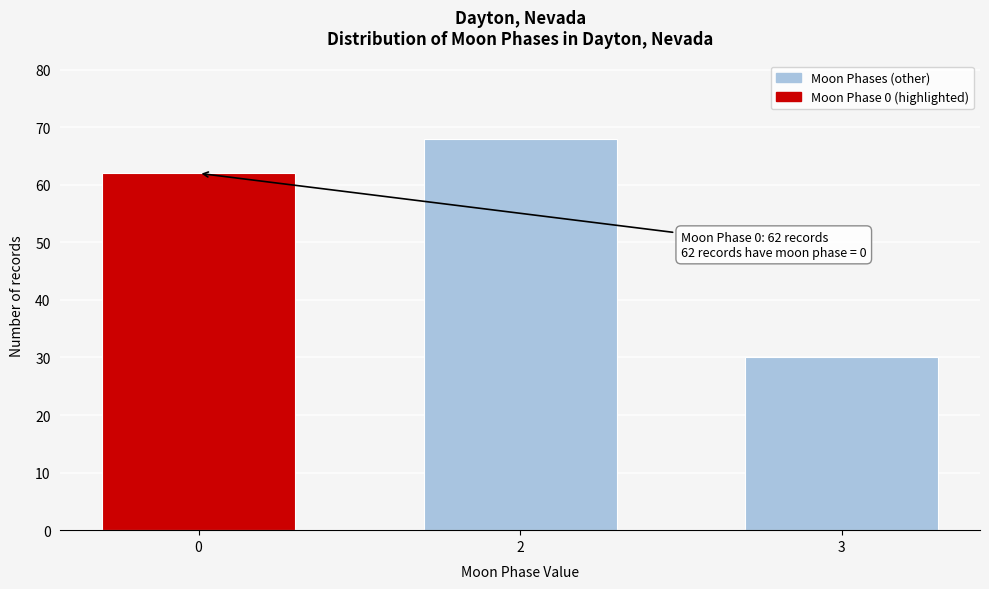

Reading left to right, transcribe all the data shown in this chart.

0=62	2=68	3=30